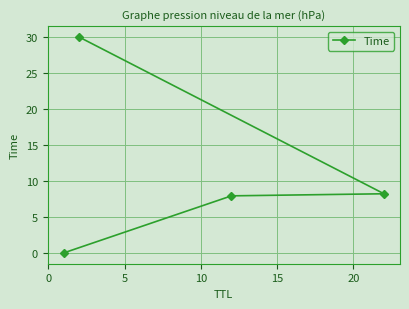

What is the sum of all values?

46.1